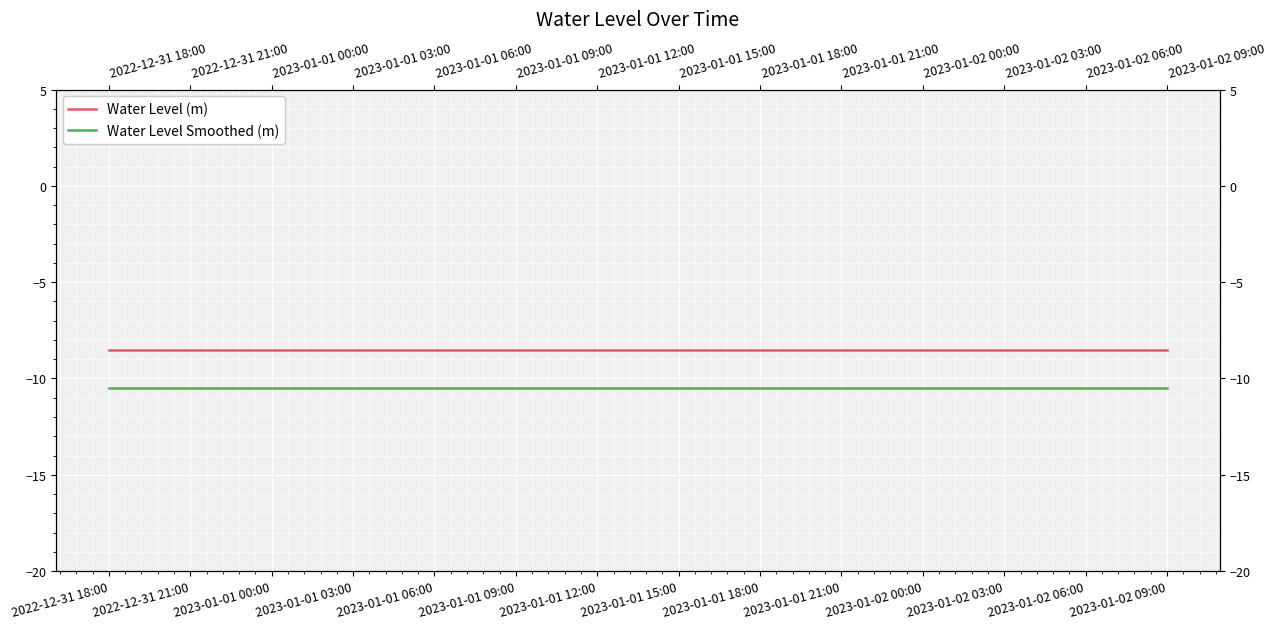

At which category does the chart reach its minimum across all series?

2022-12-31 18:00